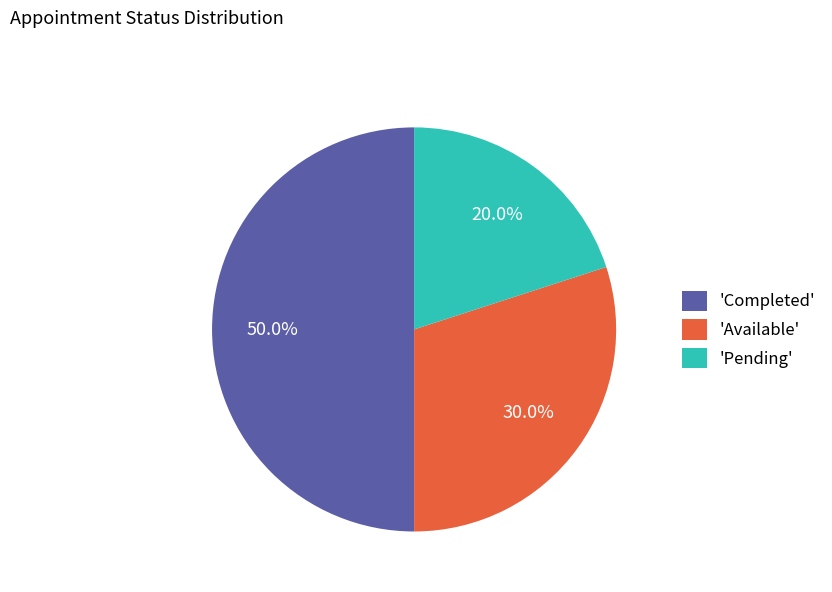

Rank the categories by value from lowest to highest.

'Pending', 'Available', 'Completed'